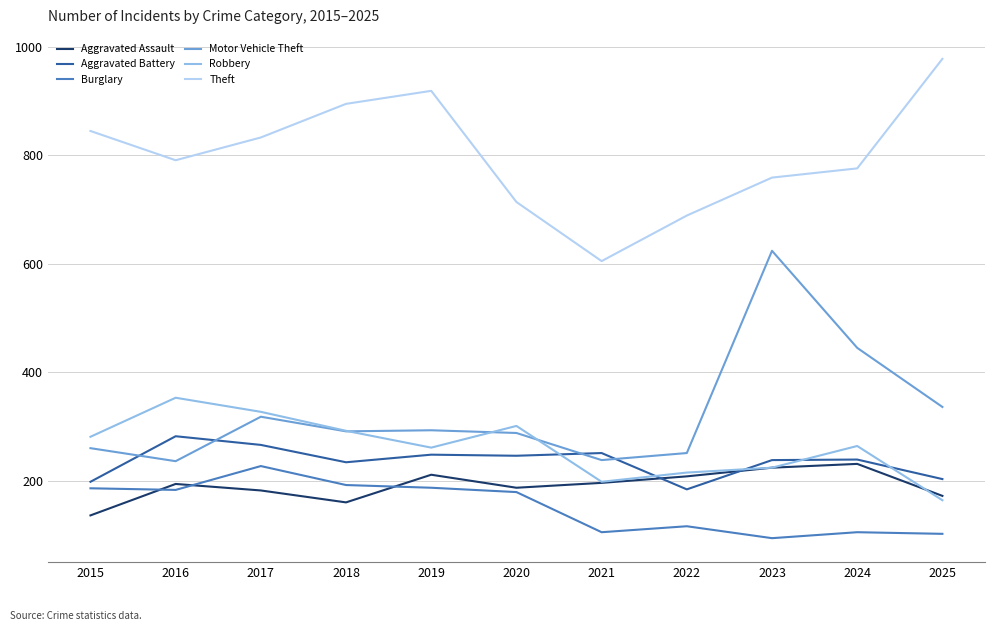

Which series has the widest spread of values?

Motor Vehicle Theft